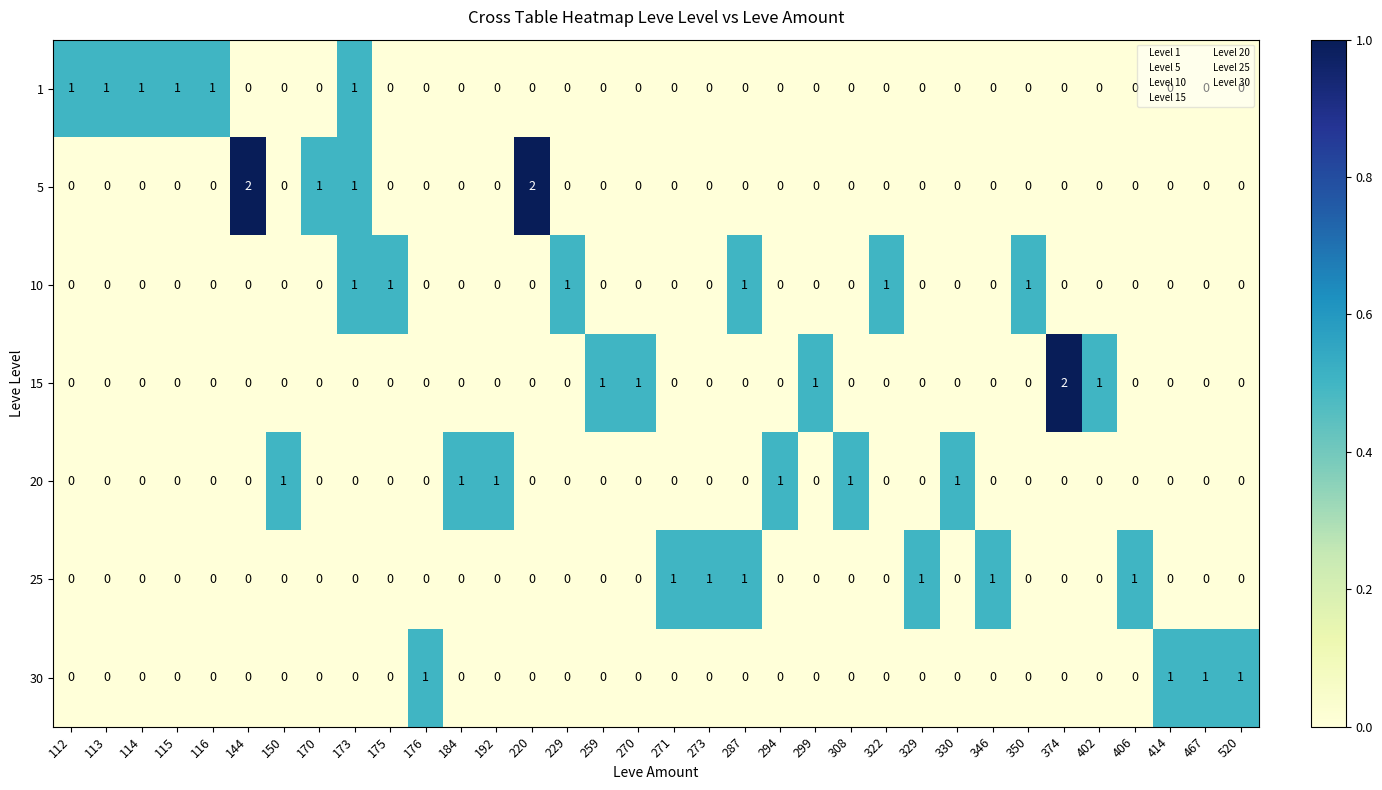

The value of 1 at 406 is 0. True or false?

True